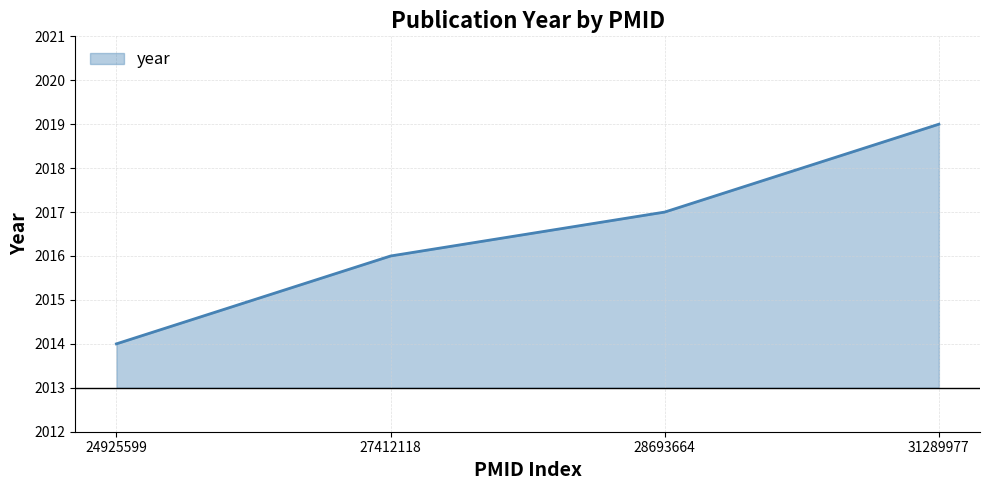

Read the value at 31289977.

2019